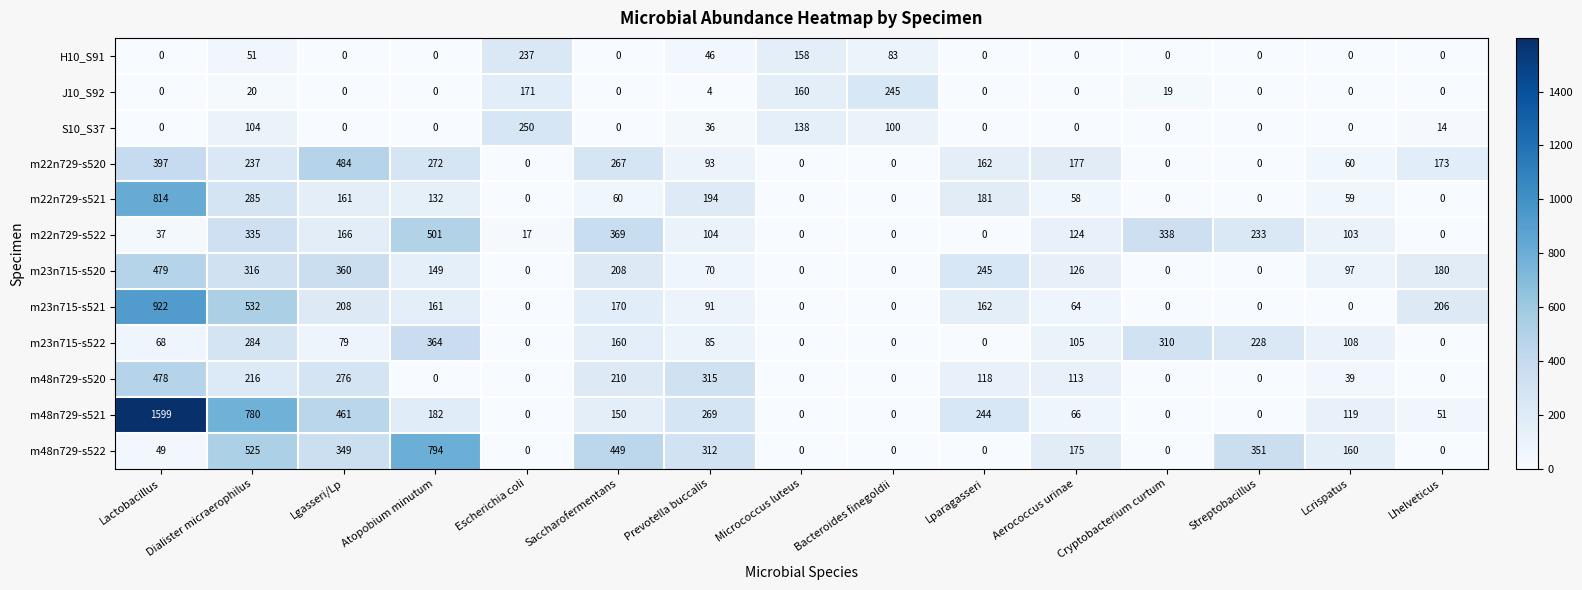

What is the greatest value displayed?

1599